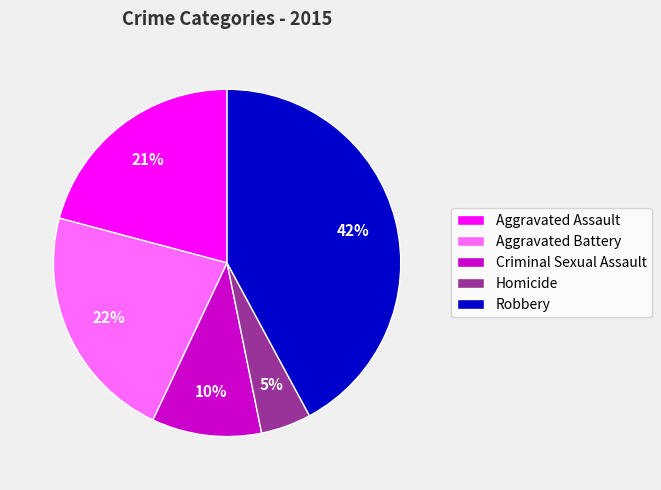

What percentage is the Criminal Sexual Assault slice, to the nearest percent?

10%